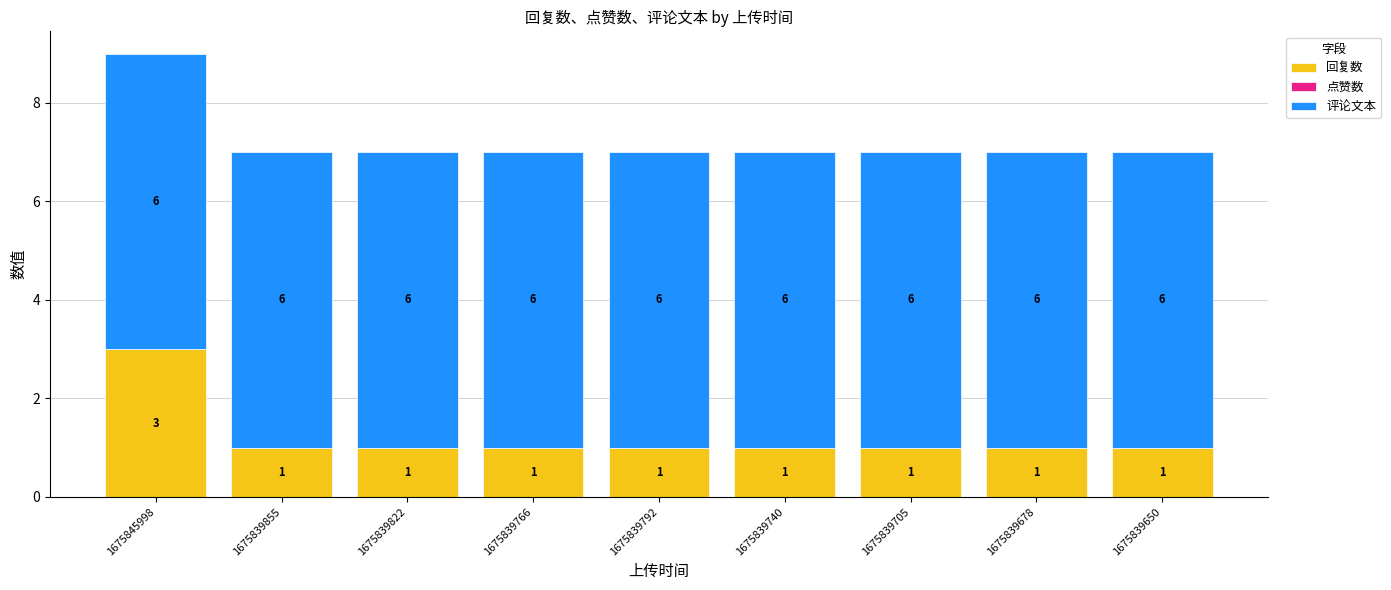

Reading left to right, list the values for the 回复数 series.

3	1	1	1	1	1	1	1	1